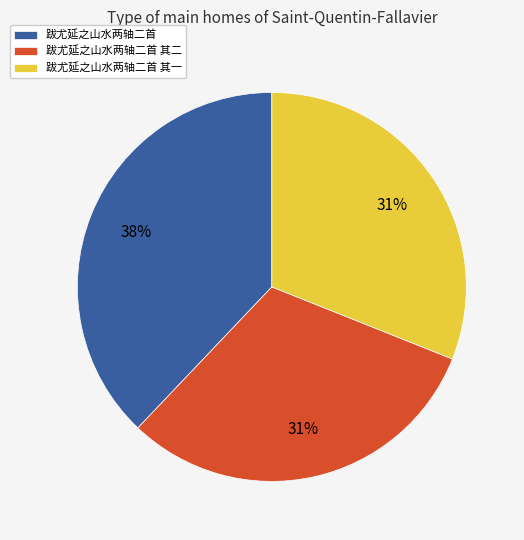

To the nearest percent, what is the average slice percentage?

33%